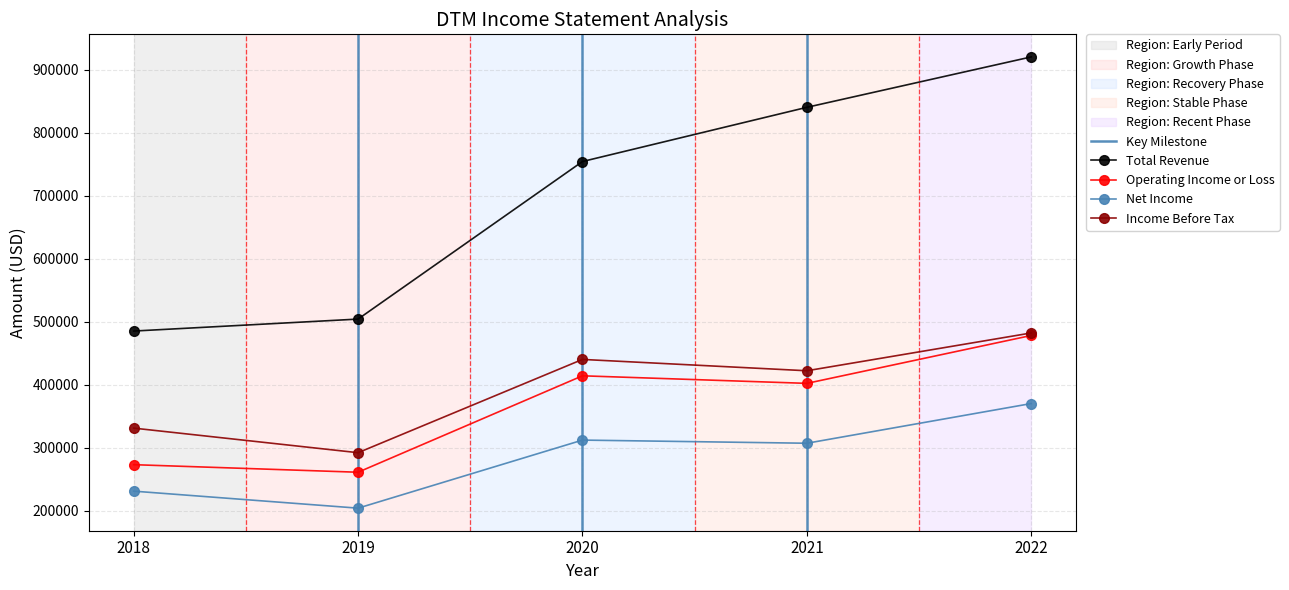

How many interior local peaks does the Income Before Tax series have?

1